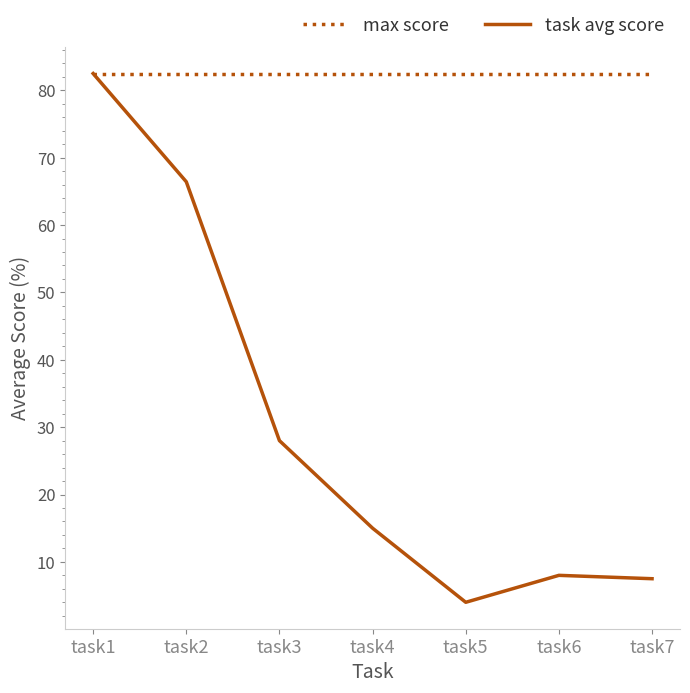

Rank the series at task3 from highest to lowest value.

max score, task avg score